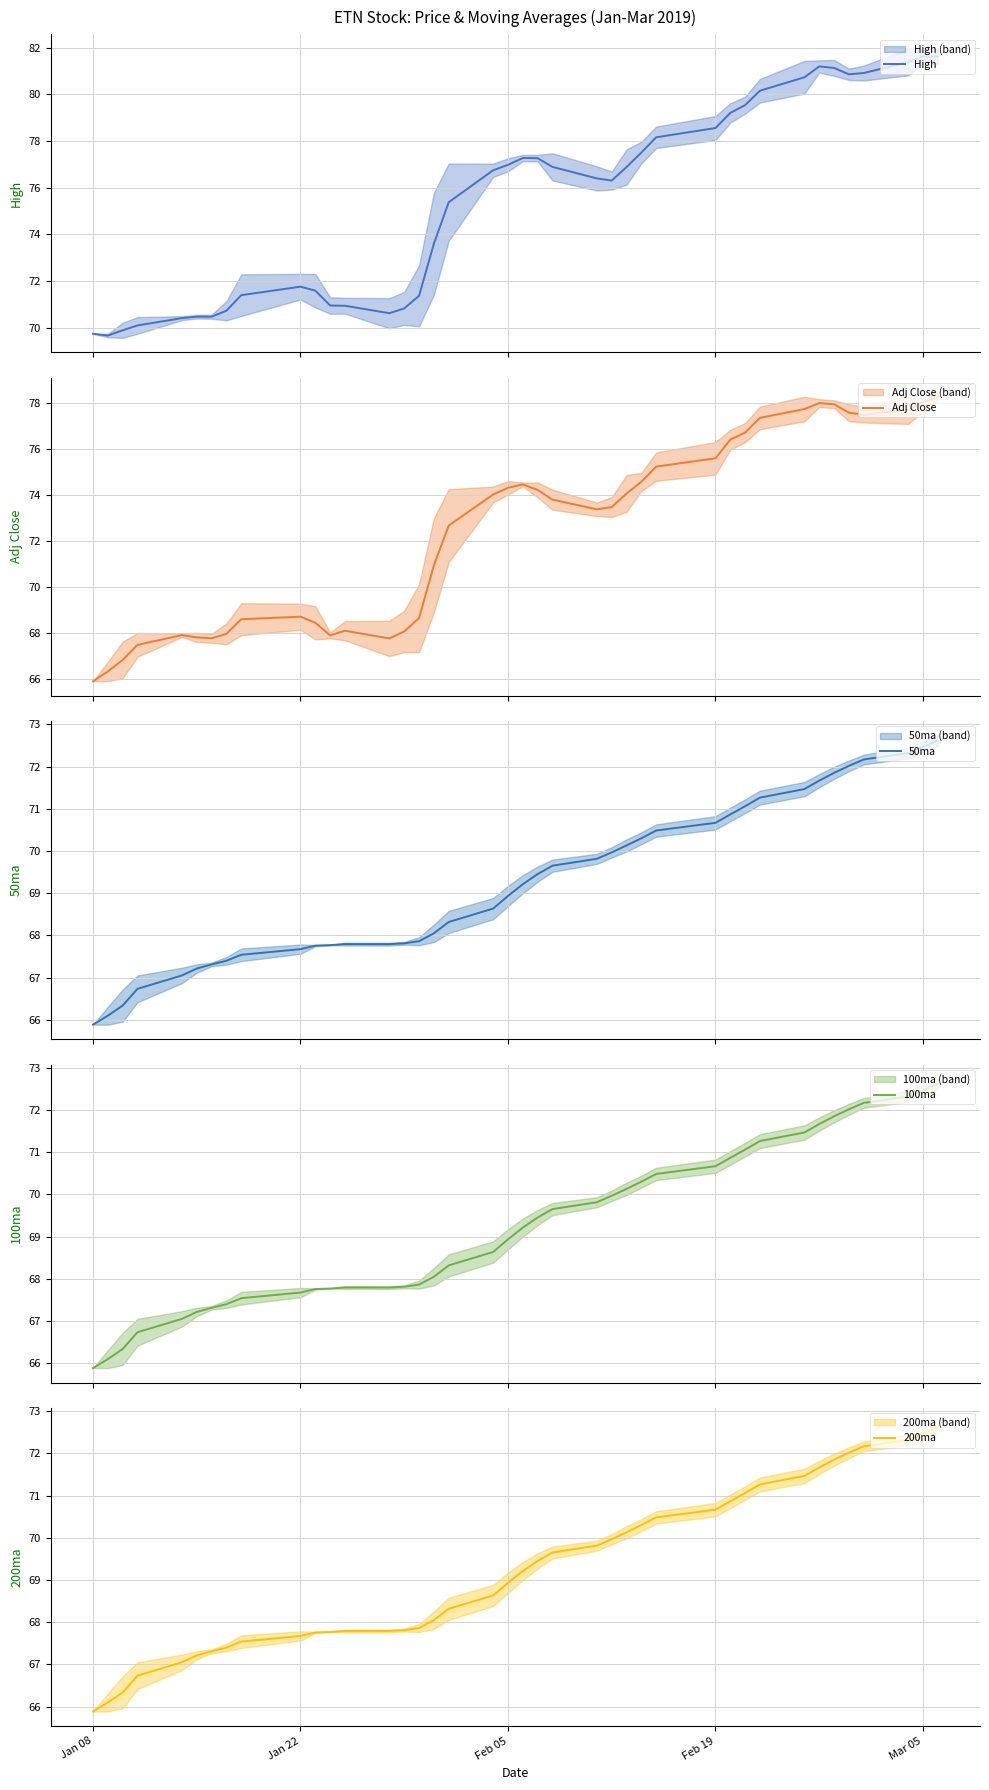

What is the maximum value for High?

81.6